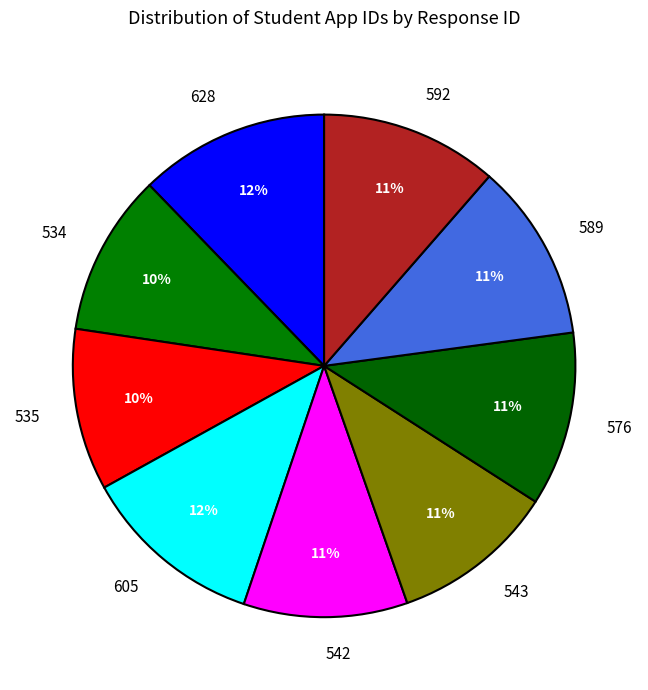

The 534 slice represents 10% of the pie. True or false?

True